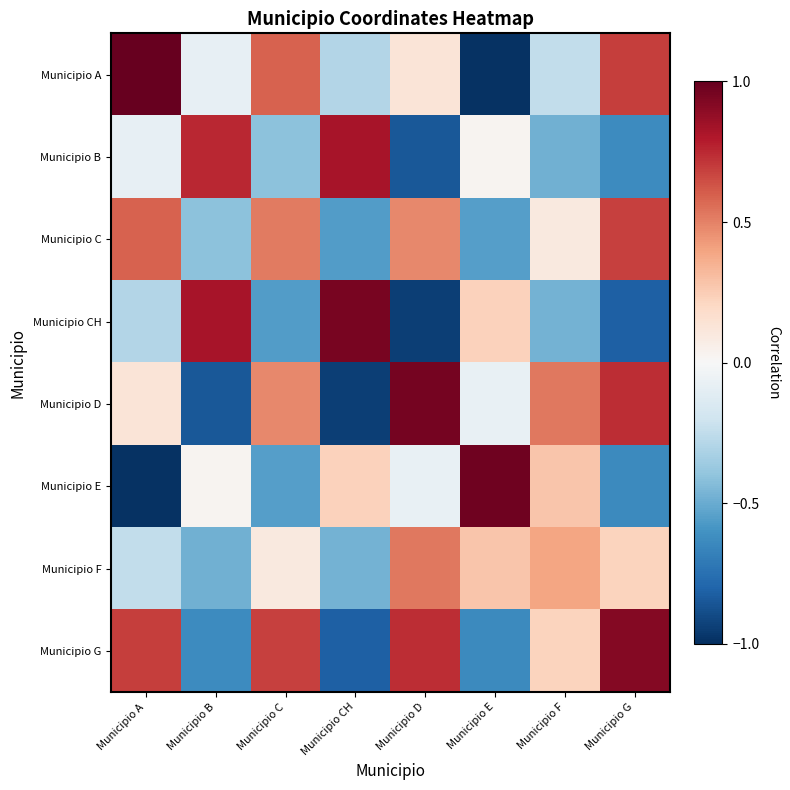

What is the maximum value shown in the chart?

1.0